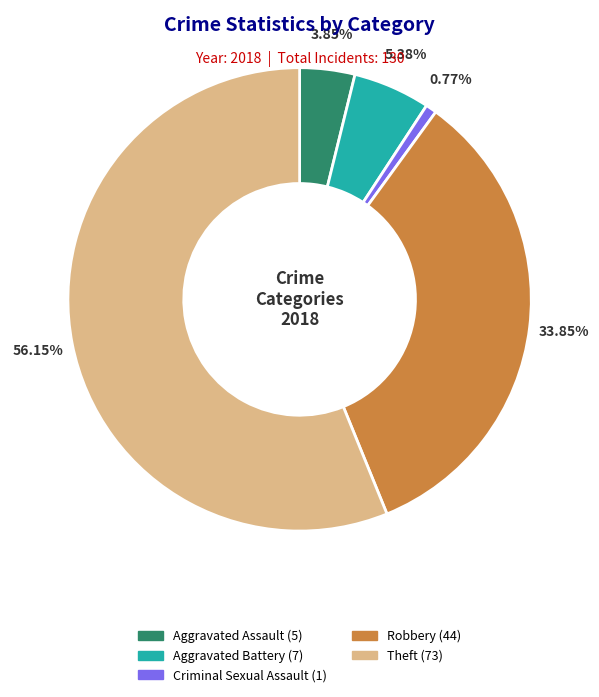

Is there a majority slice in this chart?

Yes